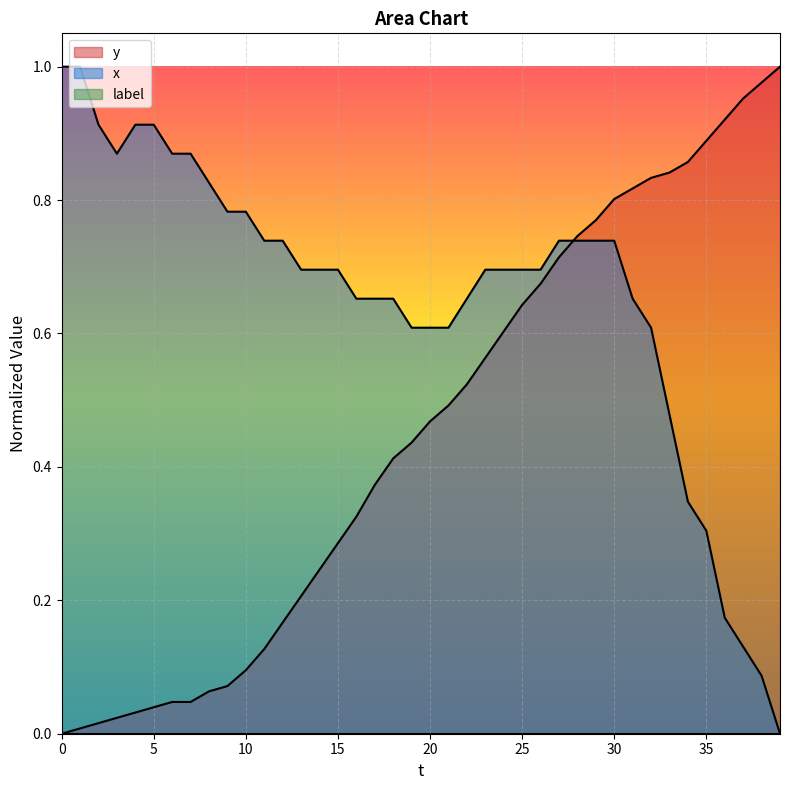

True or false: y has a value of 0.2 at 21.

False